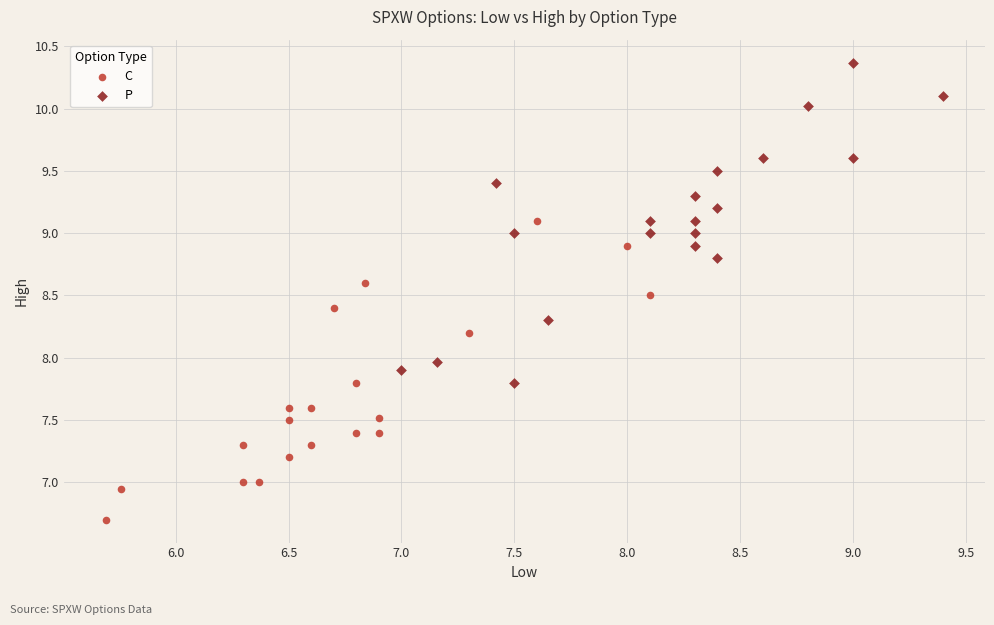

Which series contains the highest Y value?

P